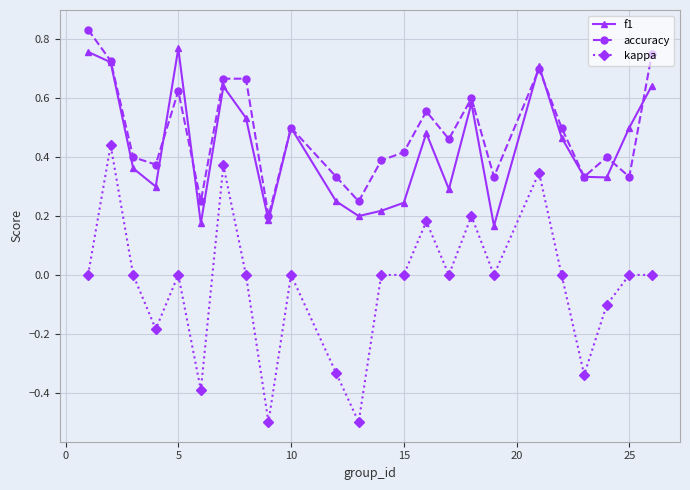

Which series has the widest spread of values?

kappa